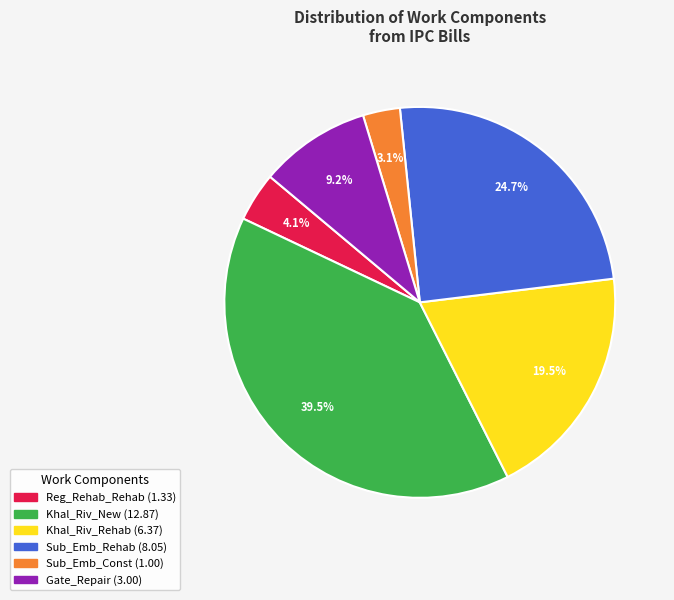

Does any single category account for the majority?

No